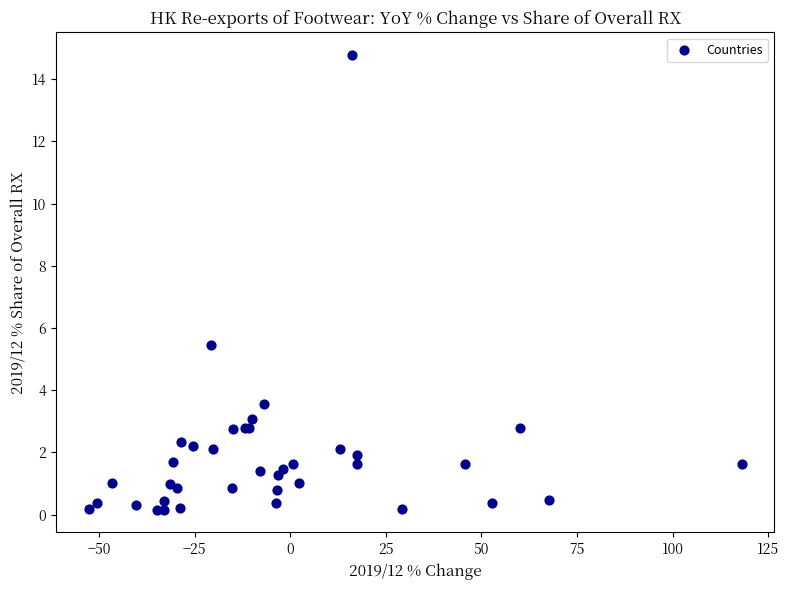

What Y value in the scatter plot is closest to 7?

5.5